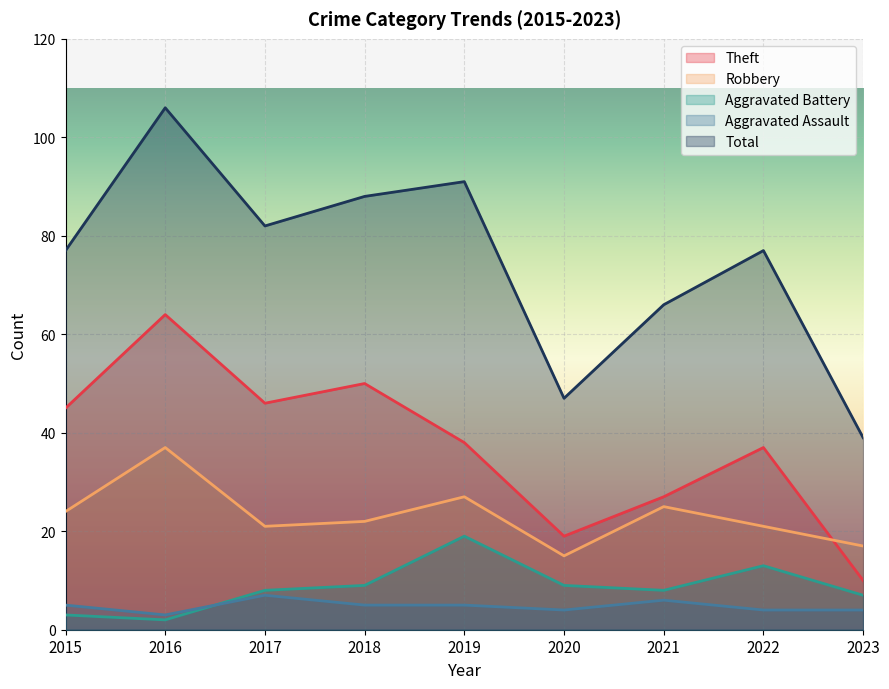

At which category is the sum across all series the highest?

2016